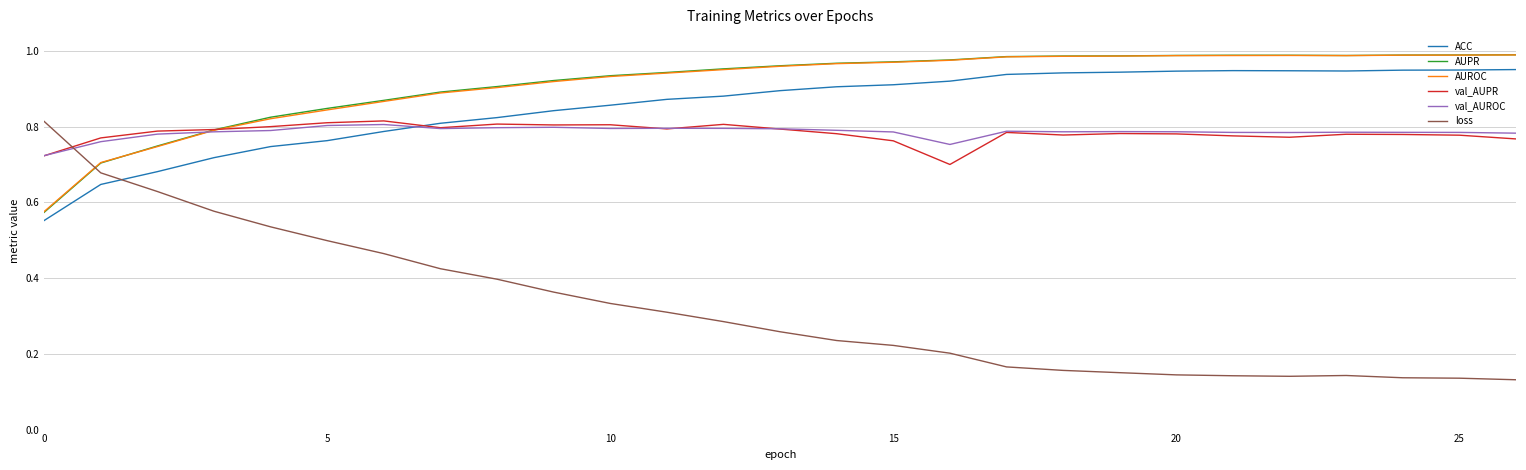

True or false: ACC and AUROC intersect in this chart.

False